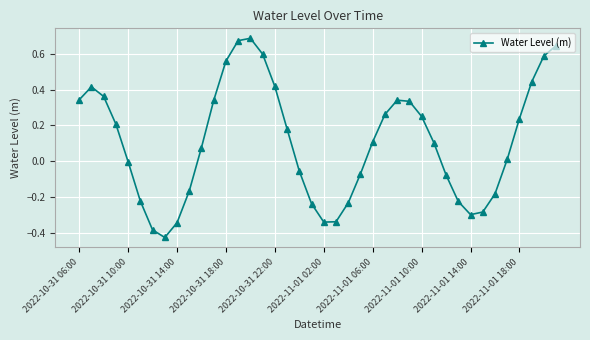

Count the number of categories in the chart.

40